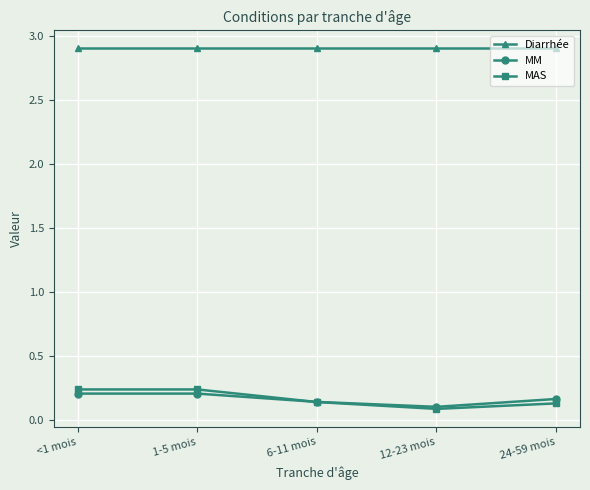

At how many categories does at least one series exceed 2?

5